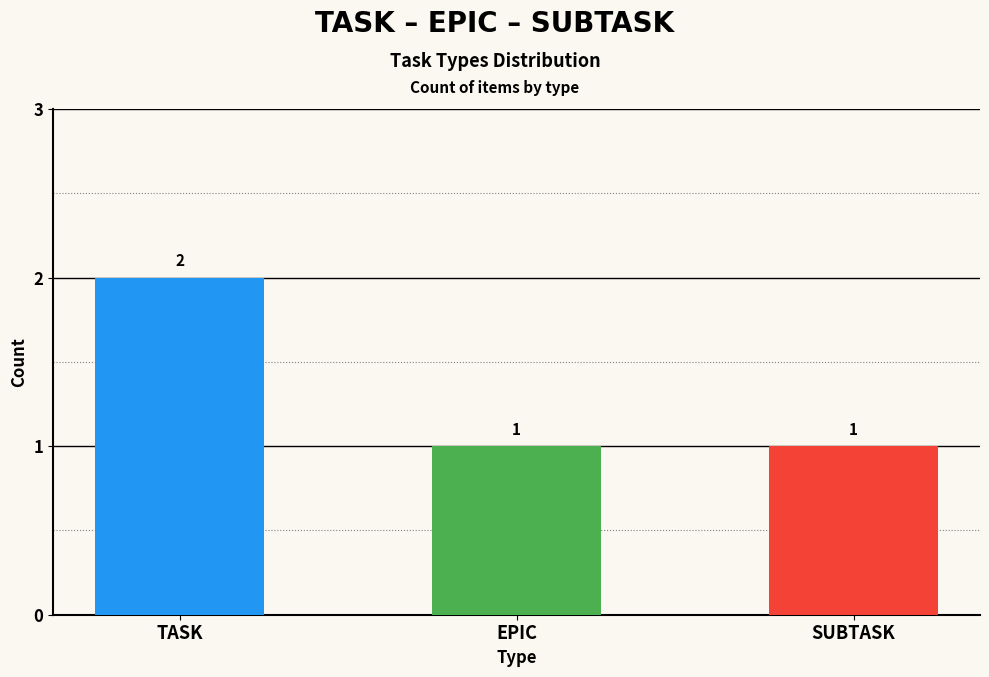

Does the chart contain any negative values?

No